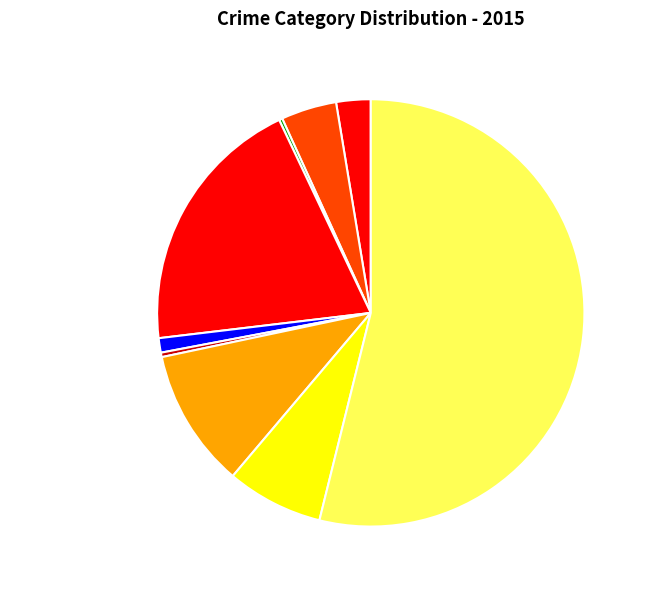

What is the largest slice in the pie chart?

Theft